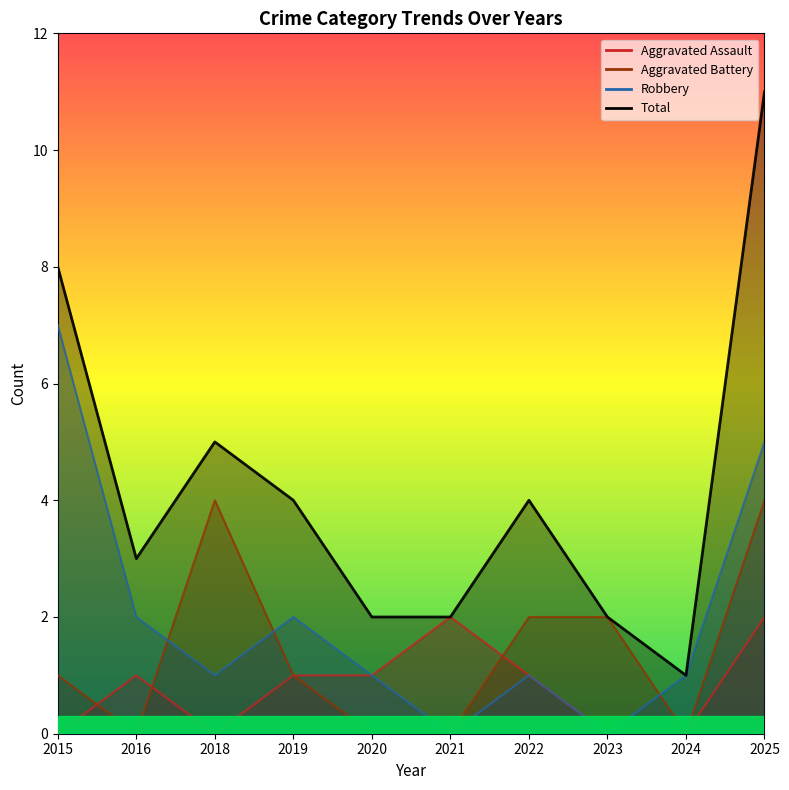

Reading left to right, extract all data points from this chart.

Aggravated Assault: 0	1	0	1	1	2	1	0	0	2
Aggravated Battery: 1	0	4	1	0	0	2	2	0	4
Robbery: 7	2	1	2	1	0	1	0	1	5
Total: 8	3	5	4	2	2	4	2	1	11